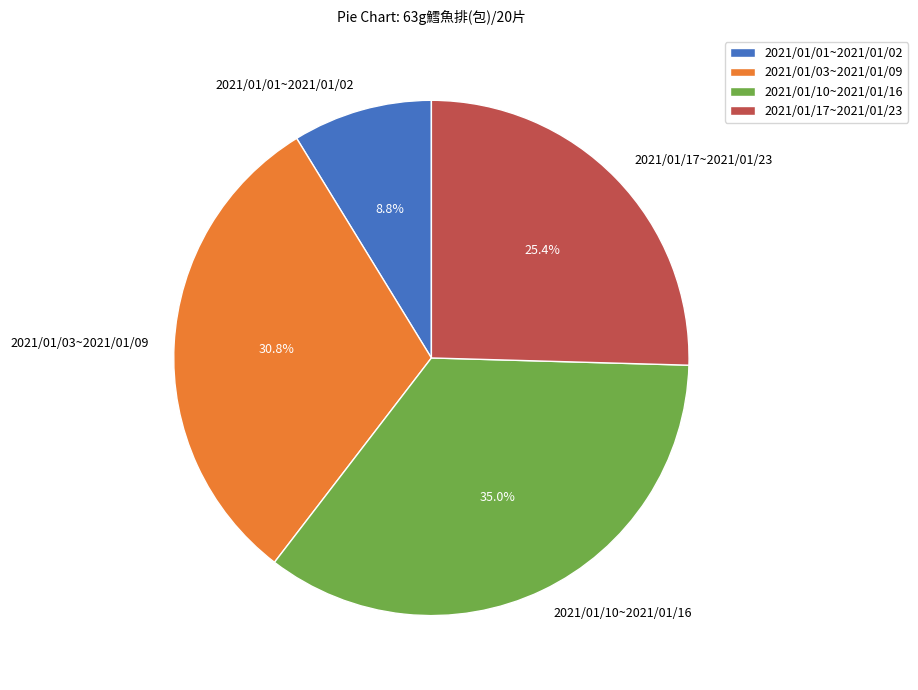

Which category has the biggest portion of the pie?

2021/01/10~2021/01/16